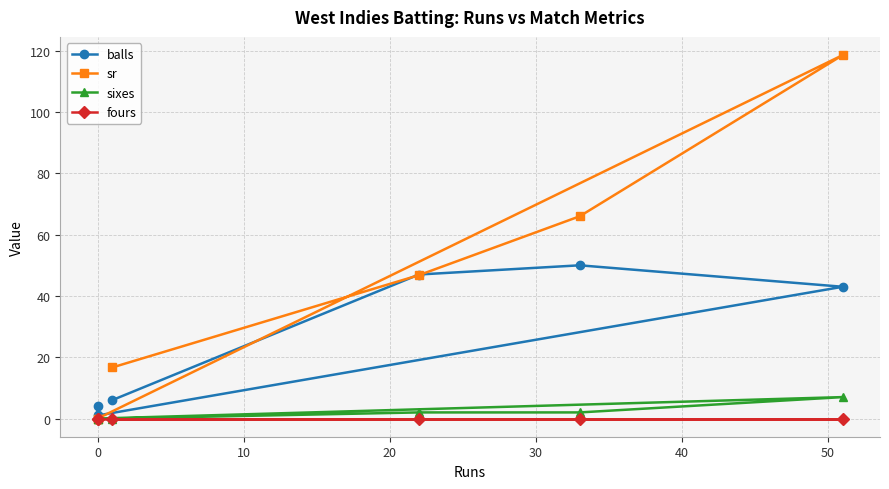

Rank the series by their maximum value, from highest to lowest.

sr, balls, sixes, fours